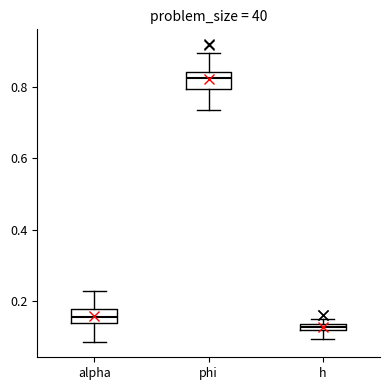

Where is the lower edge of the box for phi on the y-axis? The values are not printed on the chart, so give them approximately, as read against the axis.

0.80